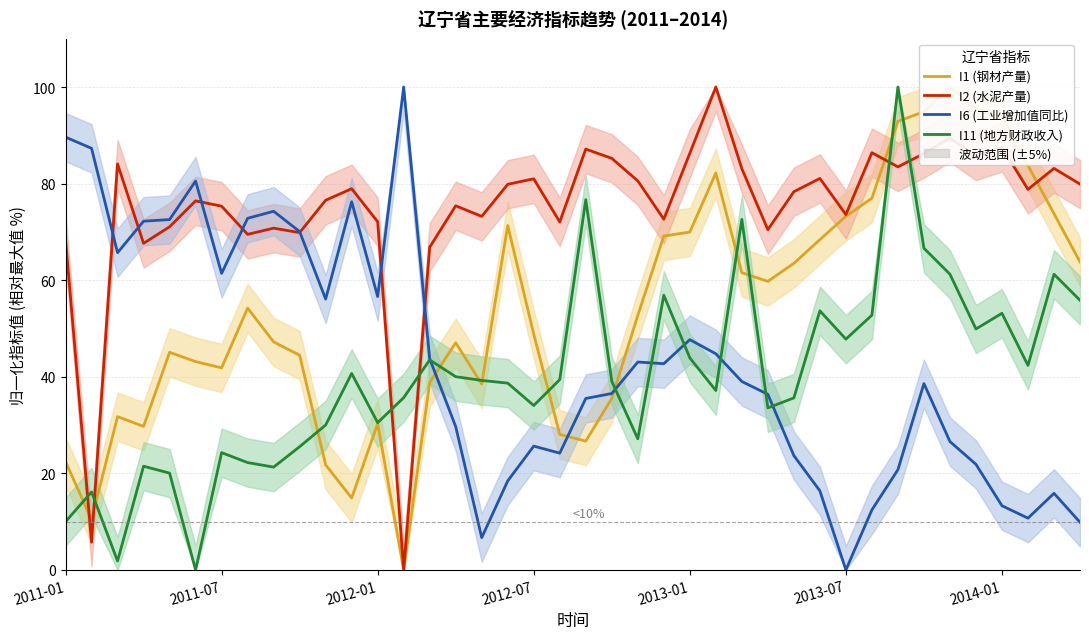

Reading left to right, list all the values displayed in this chart.

I1 (钢材产量): 22.4	10.5	31.8	29.7	45.1	43.1	41.8	54.2	47.2	44.5	21.8	14.9	30.3	0.0	38.8	47.0	38.5	71.3	48.8	28.1	26.7	35.5	52.7	69.1	70.0	82.2	61.6	59.8	63.5	68.4	73.2	77.0	92.9	94.9	100.0	95.4	93.7	83.8	73.8	63.8
I2 (水泥产量): 68.5	5.7	84.1	67.6	71.1	76.4	75.3	69.5	70.8	69.9	76.6	78.9	72.1	0.0	66.8	75.4	73.2	79.9	81.0	72.1	87.1	85.2	80.6	72.6	86.3	100.0	83.1	70.5	78.3	81.1	73.6	86.4	83.5	86.2	89.5	85.7	87.5	78.8	83.2	79.9
I6 (工业增加值同比): 89.6	87.3	65.7	72.2	72.6	80.5	61.4	72.8	74.3	70.1	56.1	76.2	56.6	100.0	43.7	29.7	6.7	18.4	25.6	24.2	35.5	36.5	43.1	42.7	47.7	44.8	39.0	36.4	23.7	16.4	0.0	12.4	20.8	38.6	26.6	21.9	13.3	10.7	15.9	9.9
I11 (地方财政收入): 10.0	16.1	1.8	21.5	20.0	0.0	24.3	22.2	21.3	25.5	30.0	40.7	30.5	35.7	43.5	40.0	39.2	38.7	34.0	39.4	76.7	39.1	27.2	56.9	43.9	37.2	72.6	33.6	35.6	53.7	47.8	52.8	100.0	66.6	61.2	49.9	53.1	42.3	61.2	55.8